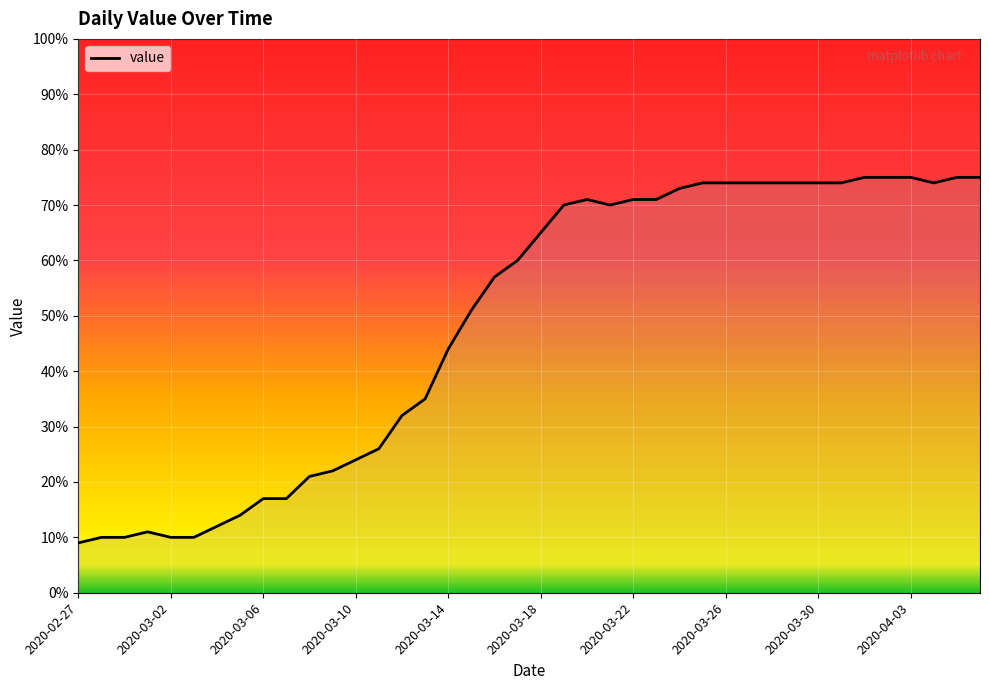

What is the maximum value shown in the chart?

75